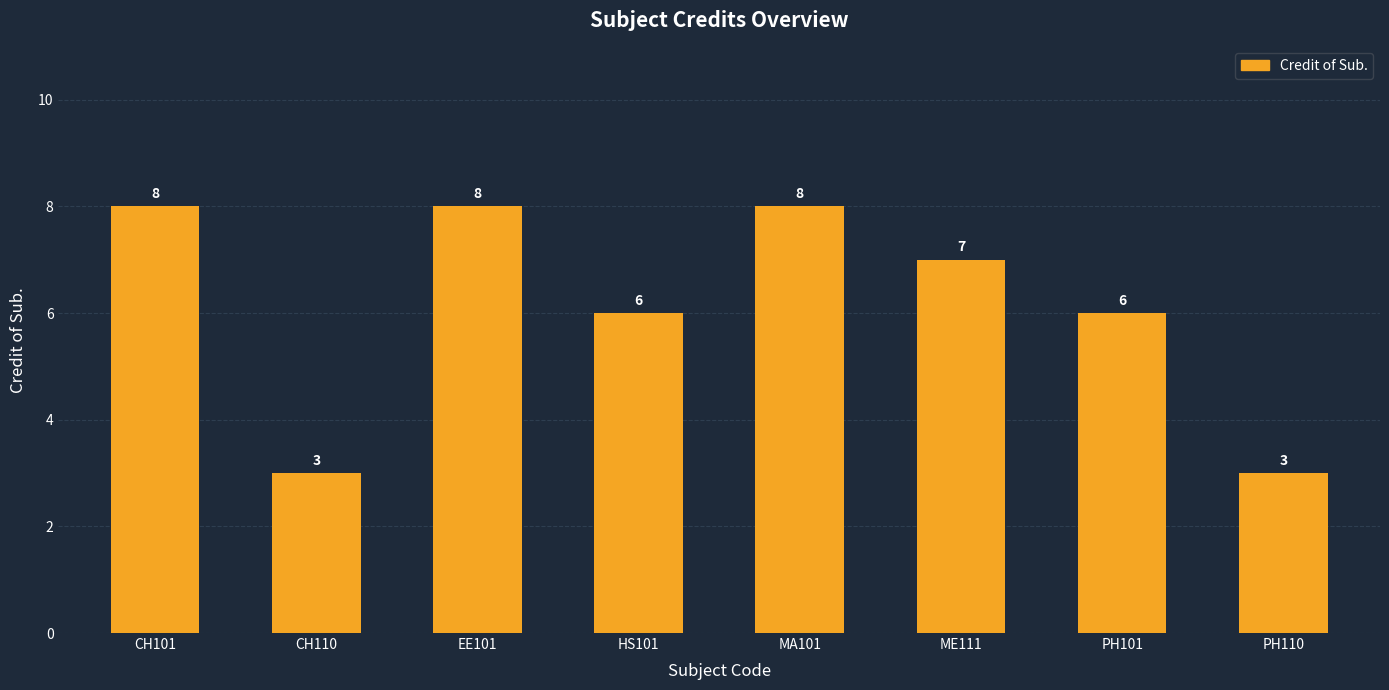

At which label does the data first exceed 7?

CH101